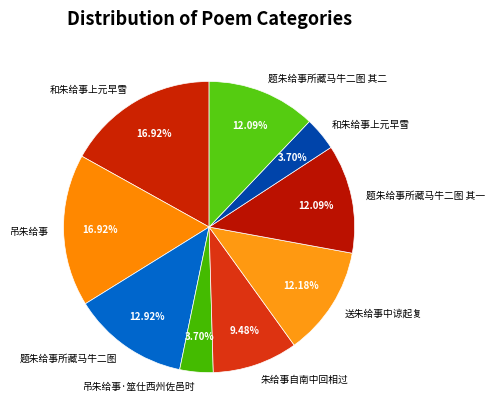

To the nearest percent, what is the difference between the largest and smallest slice percentages?

13%